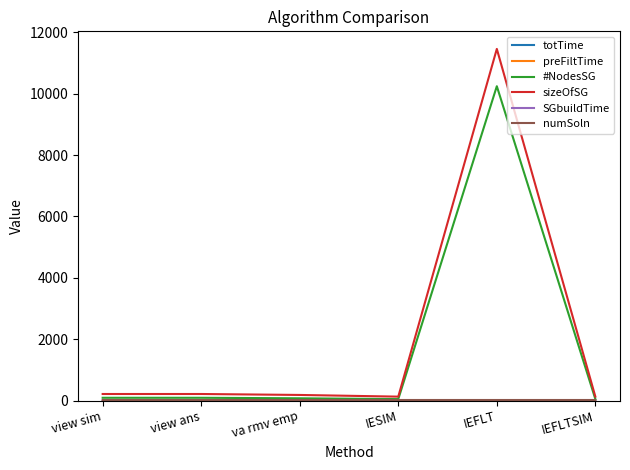

What is the greatest value displayed?

11462.0